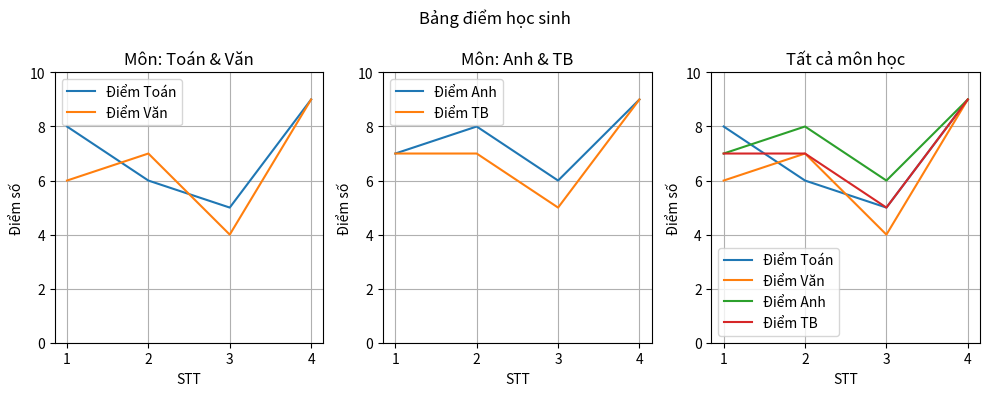

Reading right to left, list all the values displayed in this chart.

Điểm Toán: 9	5	6	8
Điểm Văn: 9	4	7	6
Điểm Anh: 9	6	8	7
Điểm TB: 9	5	7	7